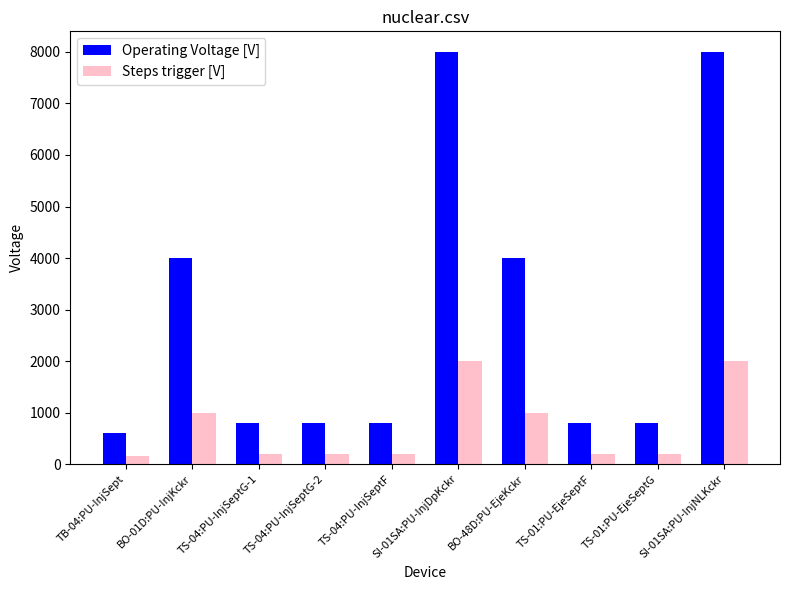

What is the sum of all Steps trigger [V] values?

7150